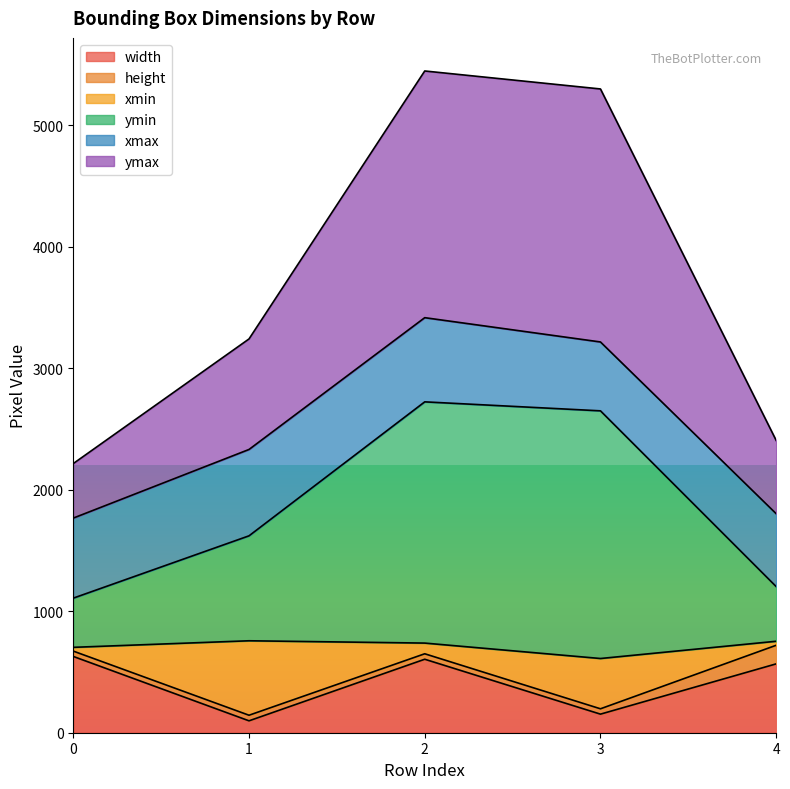

Is it true that width equals 628 at 0?

True